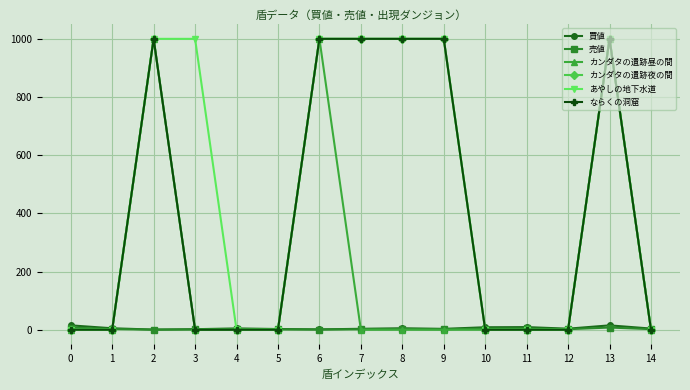

Which category has the highest value across all series?

2